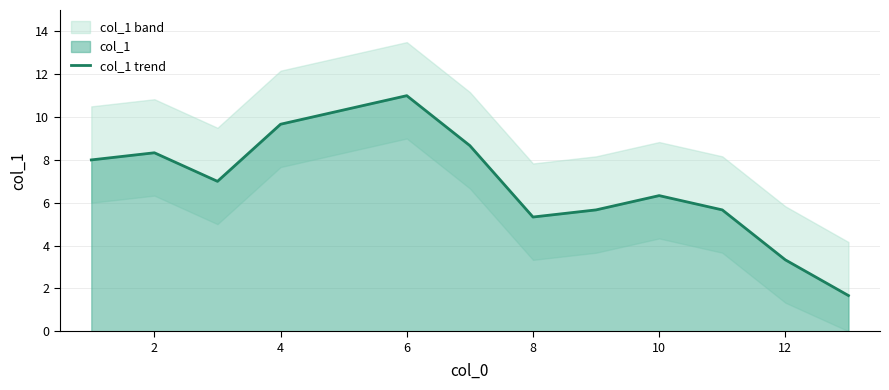

Reading left to right, extract all data points from this chart.

8.0	8.3	7.0	9.7	10.3	11.0	8.7	5.3	5.7	6.3	5.7	3.3	1.7